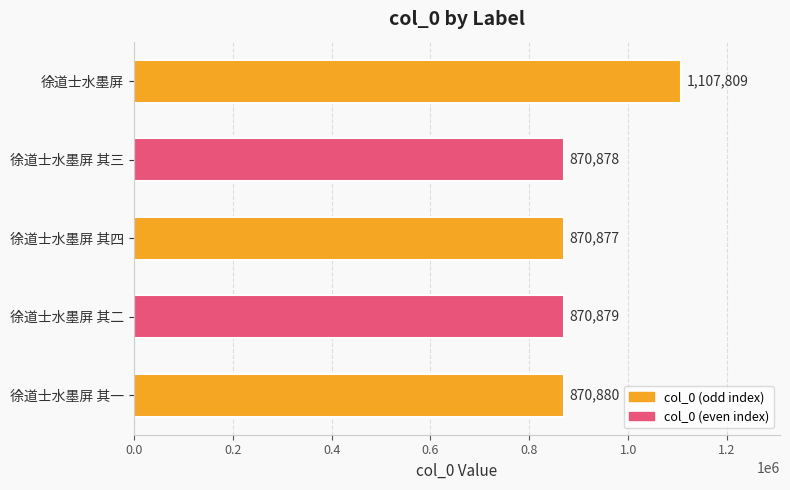

The value at 徐道士水墨屏 其二 is 870879. True or false?

True